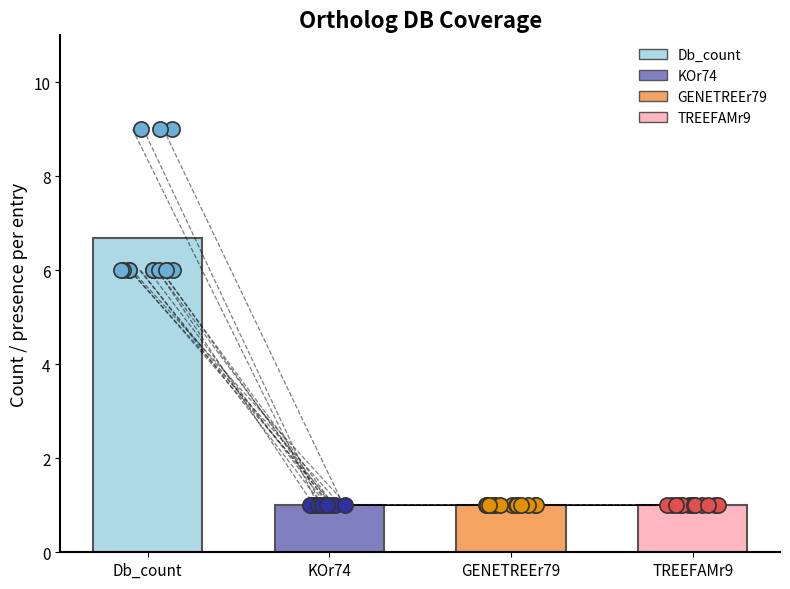

What are all the series names shown in the legend?

Db_count, KOr74, GENETREEr79, TREEFAMr9